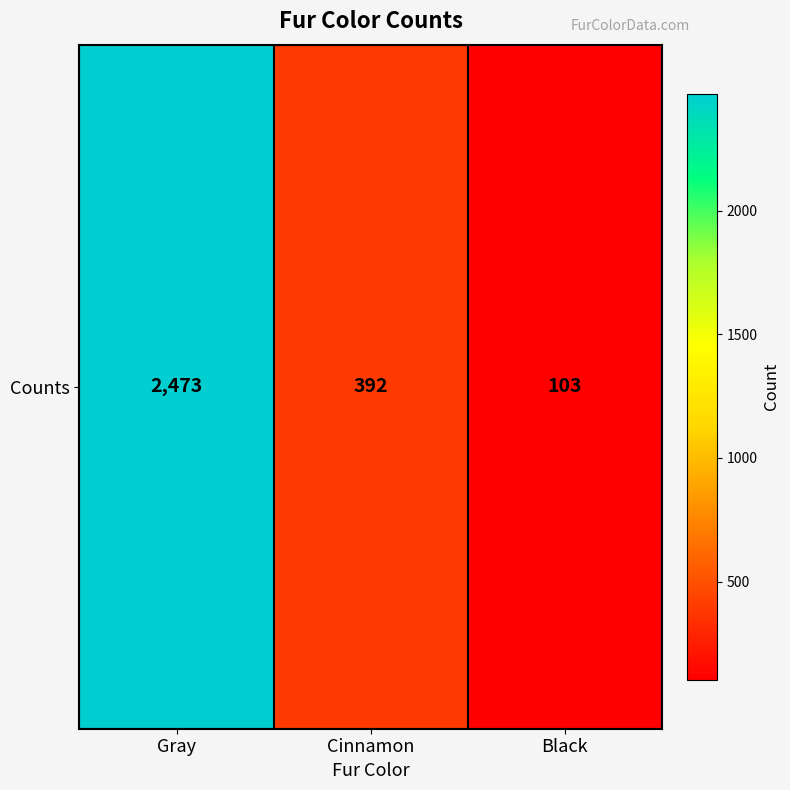

Reading right to left, extract all data points from this chart.

103	392	2473